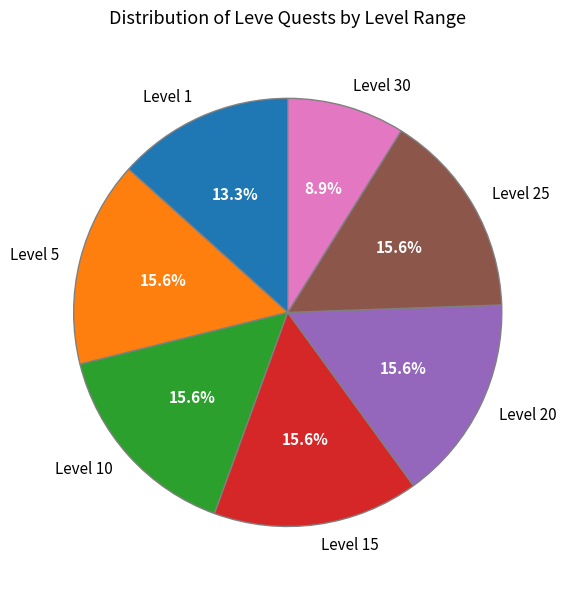

How many slices are in this pie chart?

7